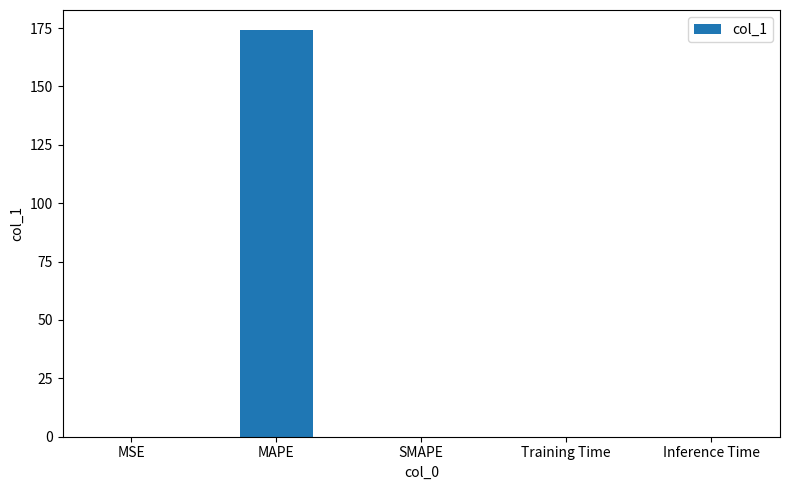

What is the sum of all values?

174.1